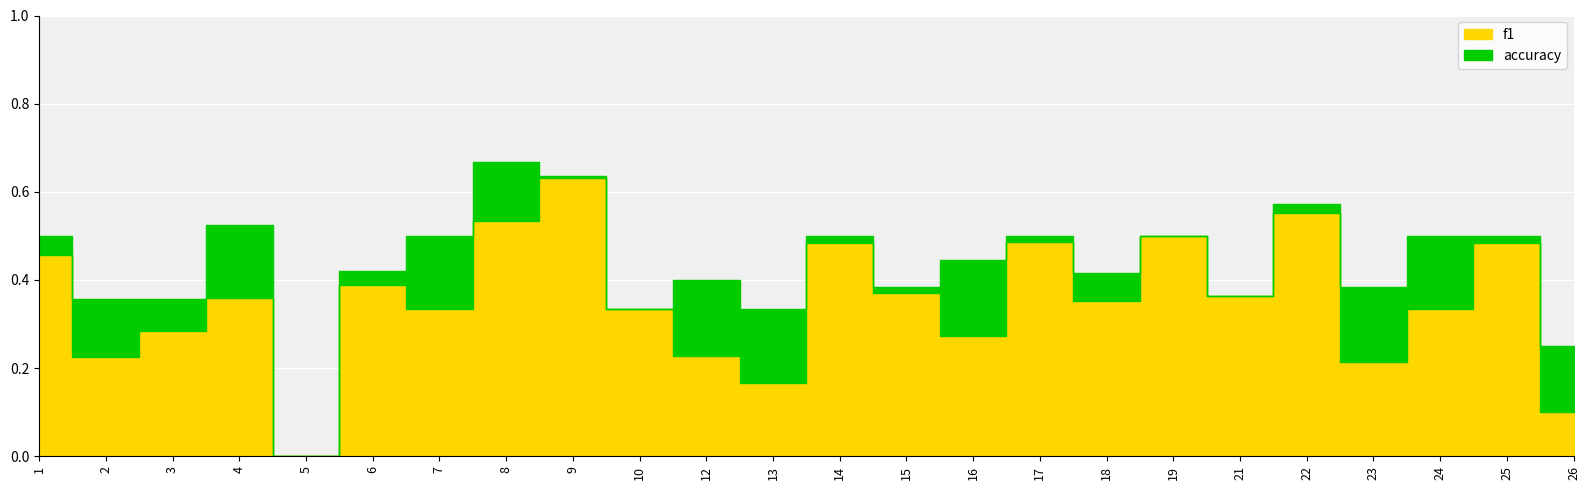

List the labels in order of f1 value, largest first.

9, 22, 8, 19, 17, 25, 14, 1, 6, 15, 21, 4, 18, 7, 10, 24, 3, 16, 12, 2, 23, 13, 26, 5